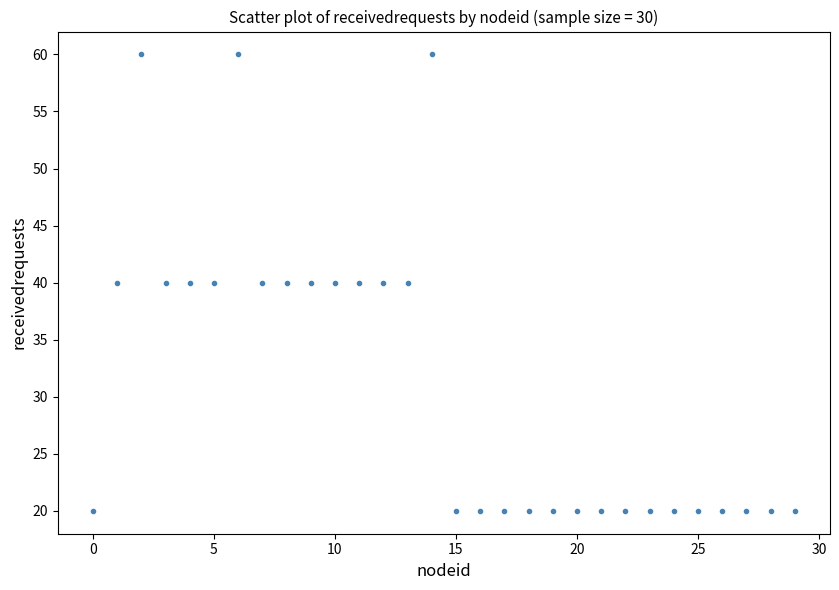

What is the range of Y values (max minus min)?

40